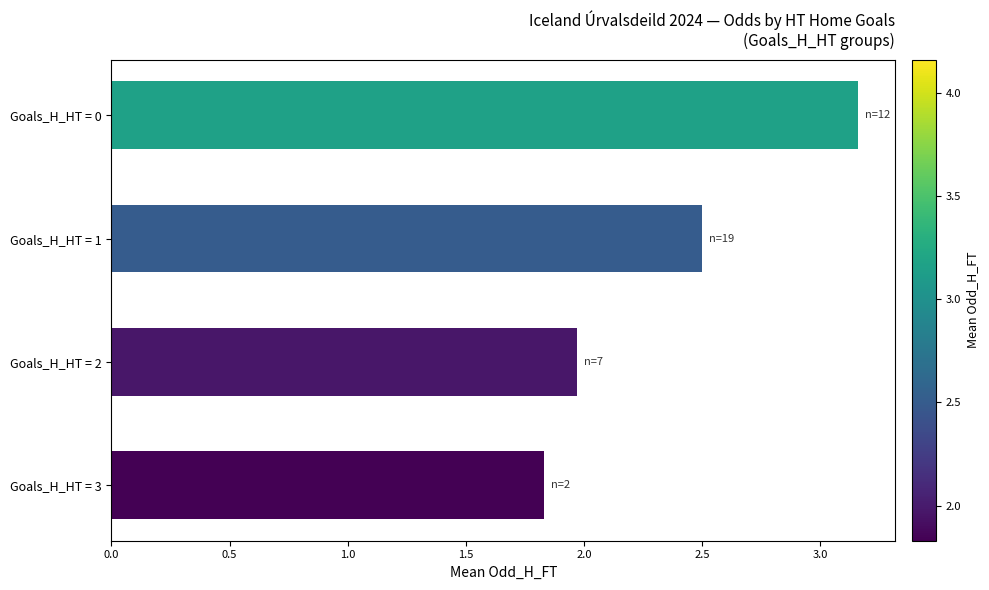

How many data points does each series have?

4